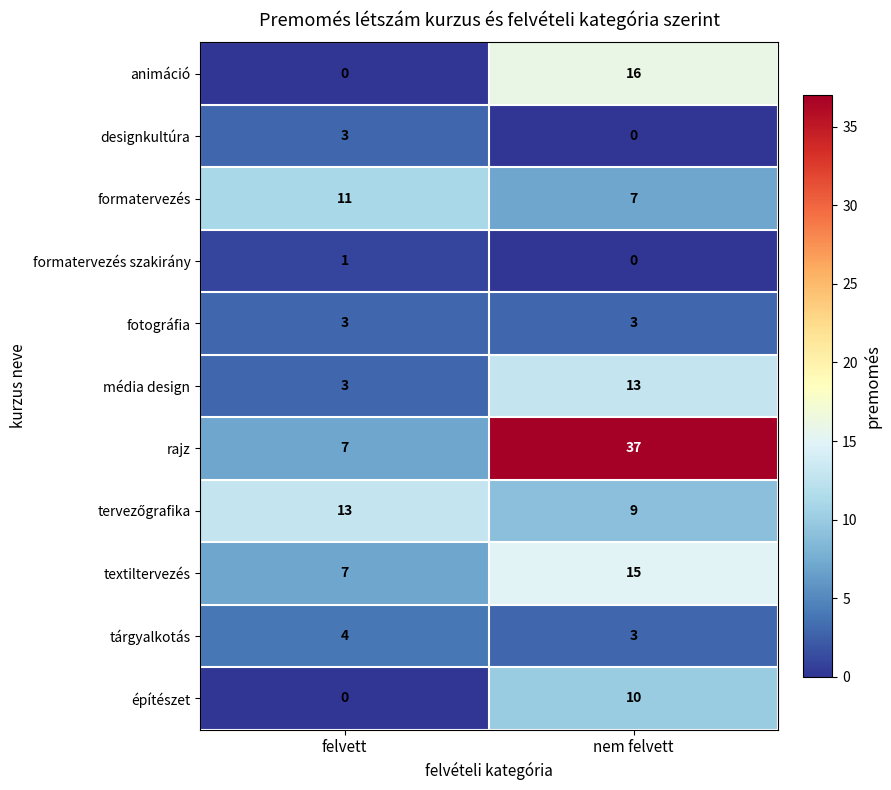

What is the greatest value displayed?

37